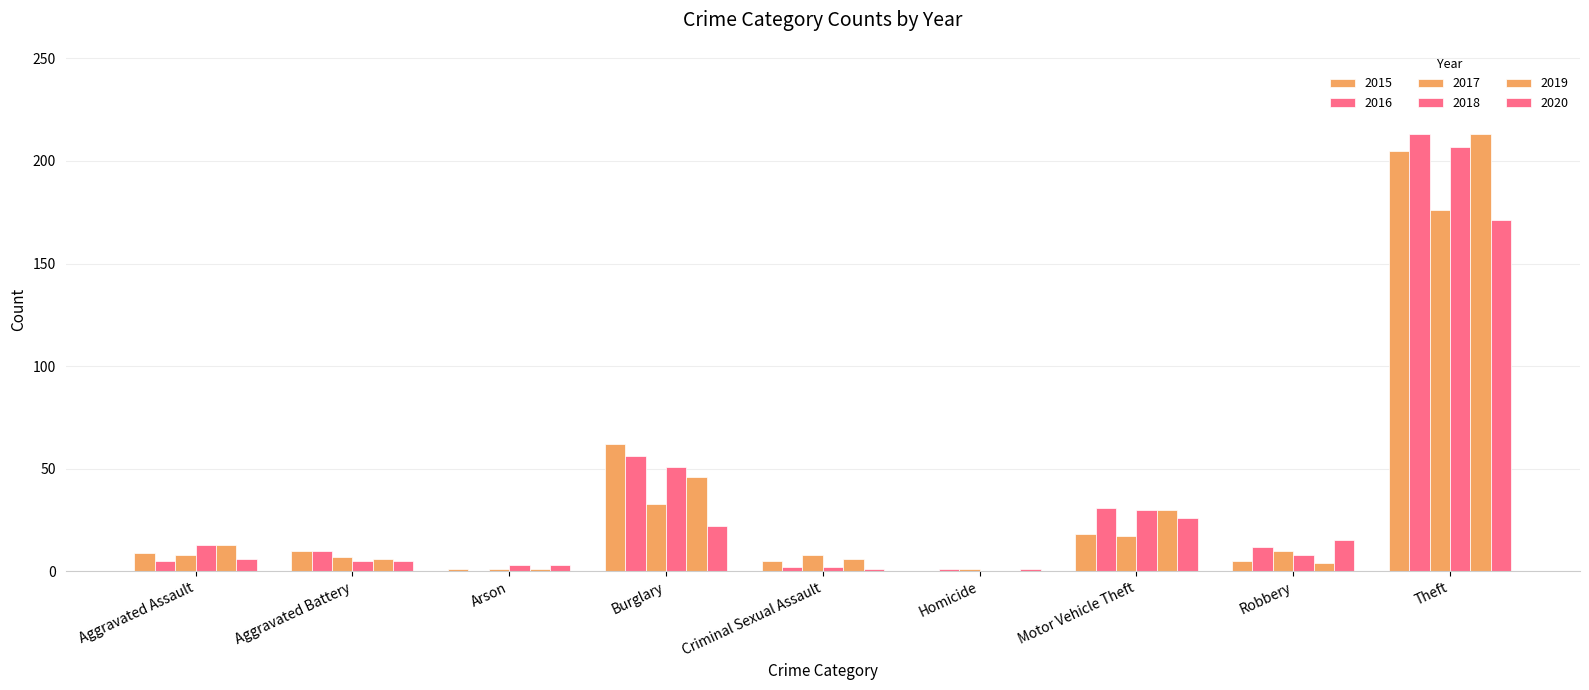

At which category is the sum across all series the highest?

Theft